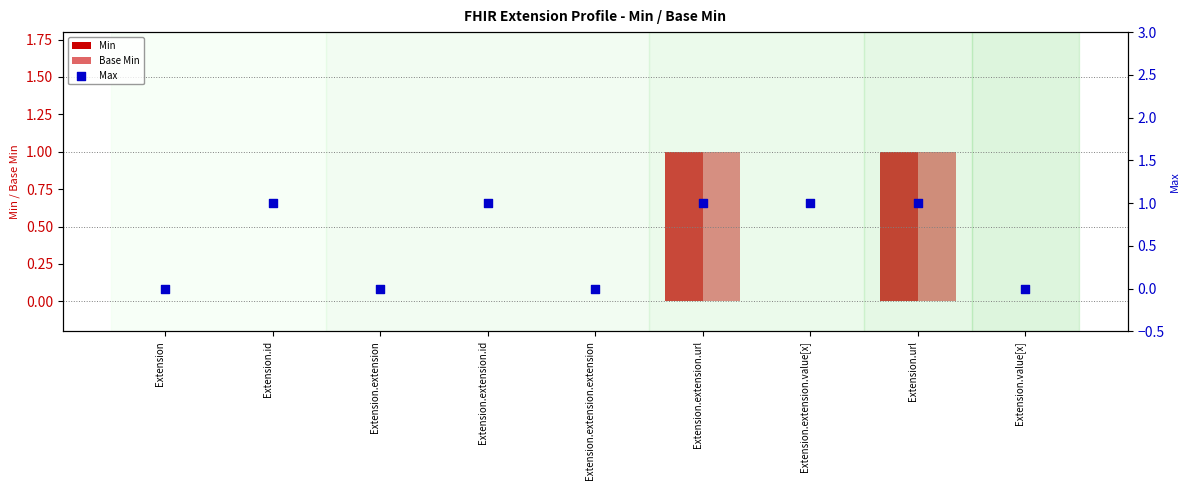

Which series reaches the minimum Y coordinate?

Min